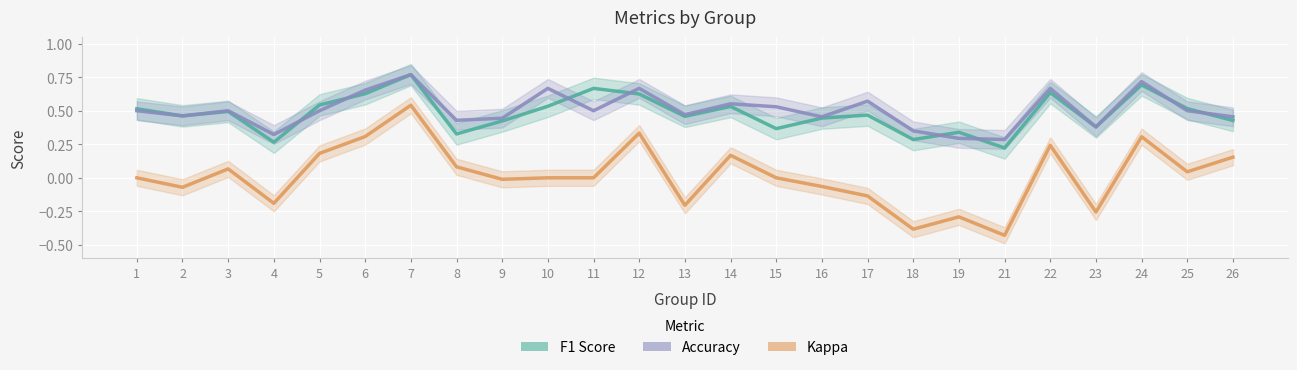

What is the total value across all series at 13?

0.7